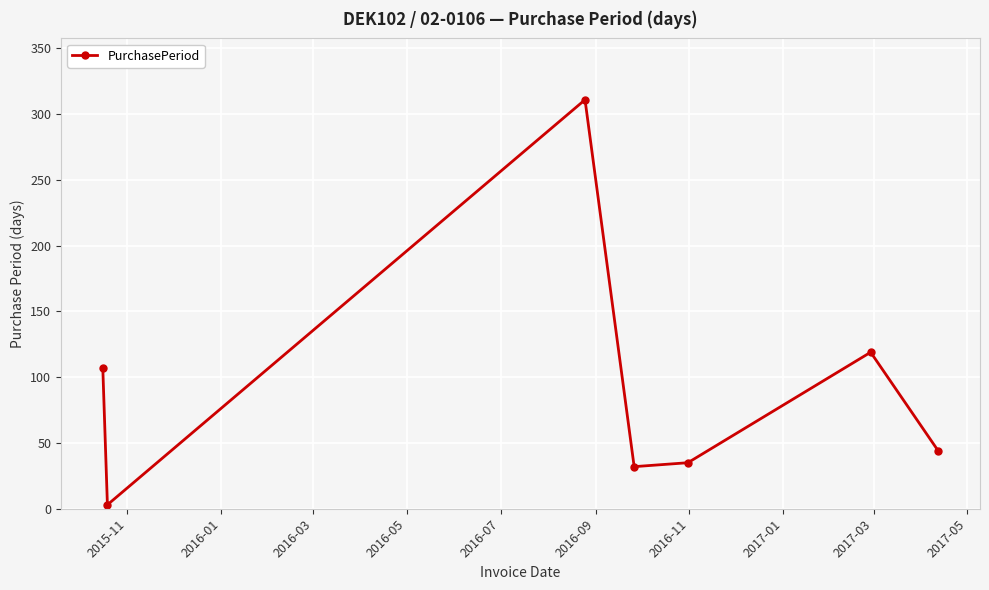

True or false: the data has more than 0 interior local peaks.

True